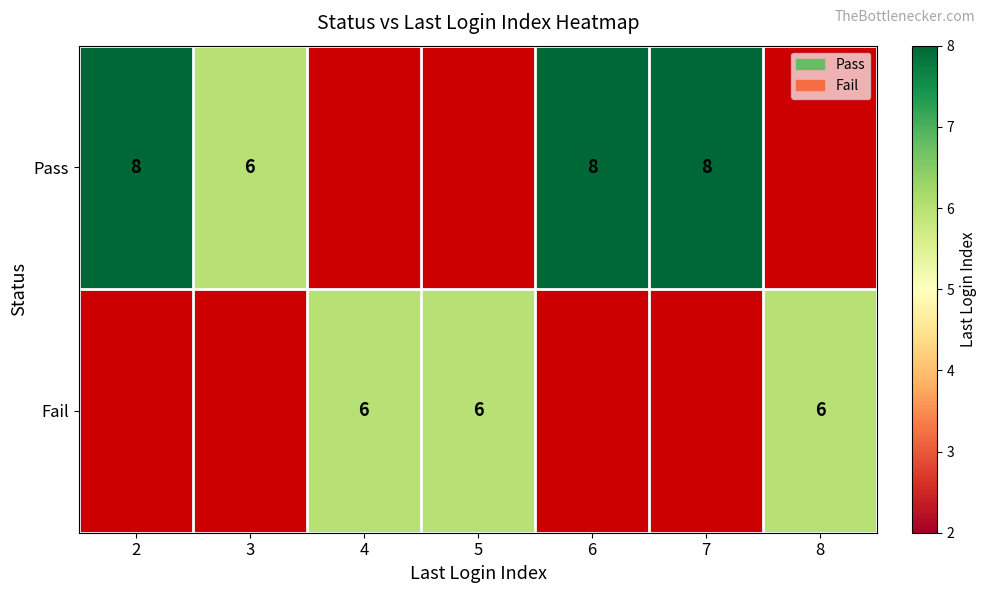

The Pass series shows 4 at 2. True or false?

False